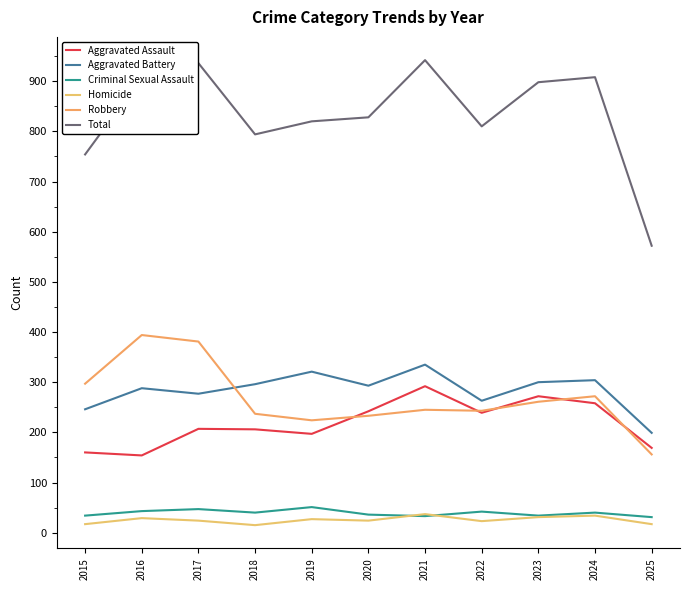

Where is the first local minimum for Criminal Sexual Assault?

2018